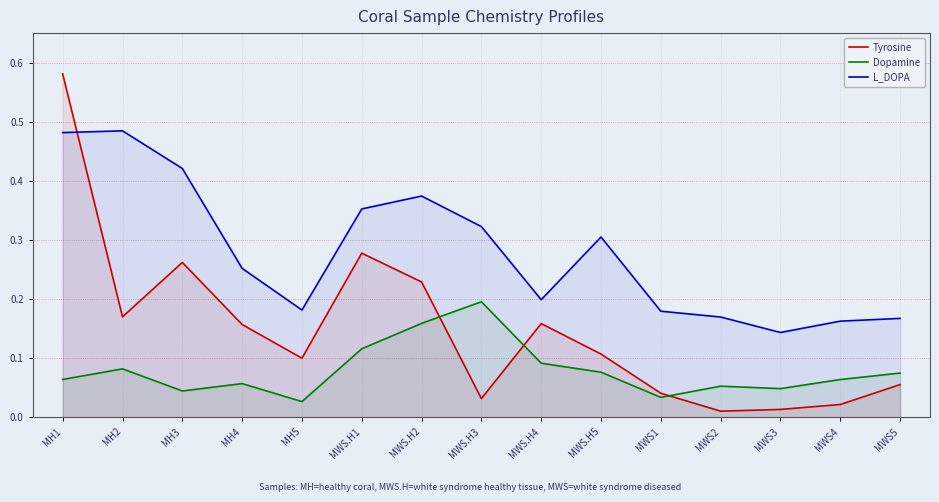

Reading left to right, what are all the values shown in this chart?

Tyrosine: 0.6	0.2	0.3	0.2	0.1	0.3	0.2	0.0	0.2	0.1	0.0	0.0	0.0	0.0	0.1
Dopamine: 0.1	0.1	0.0	0.1	0.0	0.1	0.2	0.2	0.1	0.1	0.0	0.1	0.0	0.1	0.1
L_DOPA: 0.5	0.5	0.4	0.3	0.2	0.4	0.4	0.3	0.2	0.3	0.2	0.2	0.1	0.2	0.2